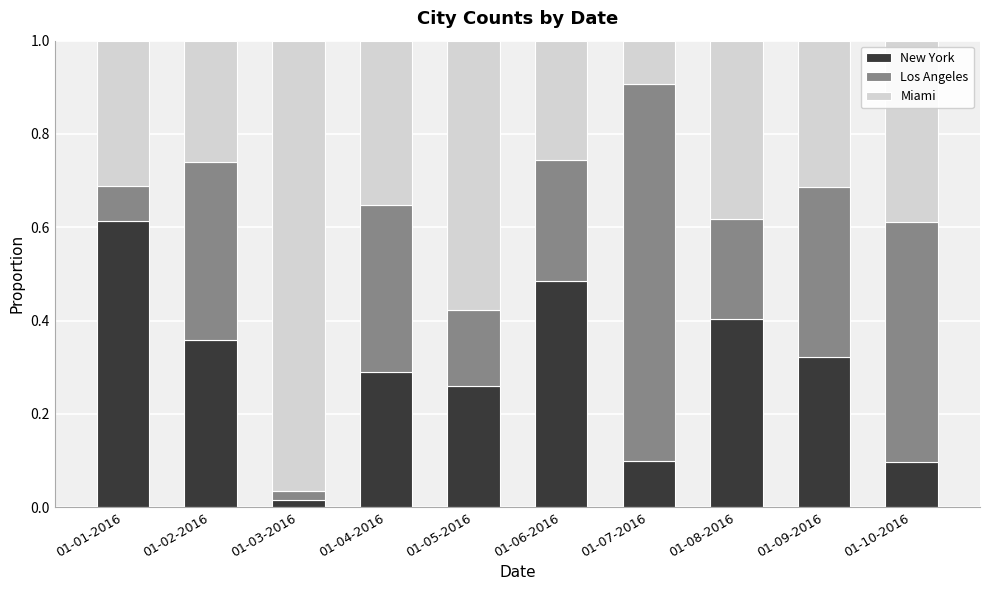

What is the sum of all New York values?

2.9